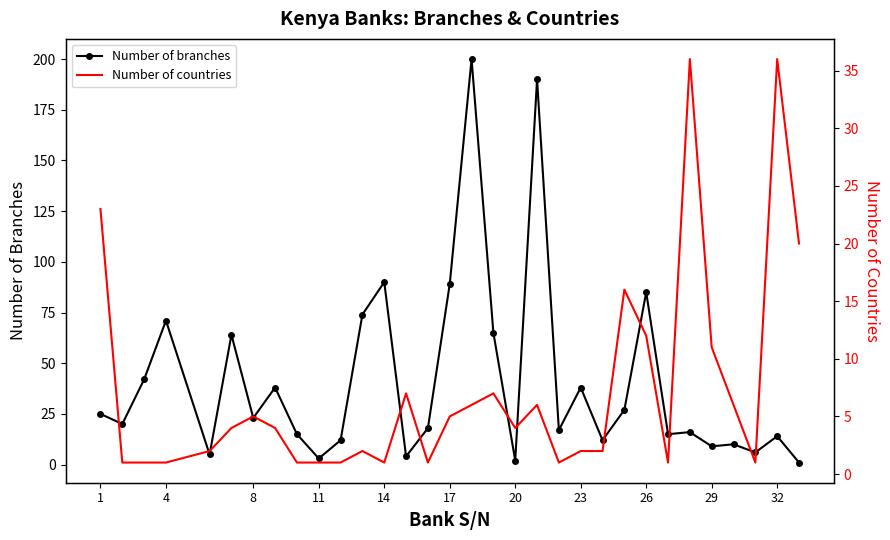

Is it true that Number of branches equals 23 at 8?

True